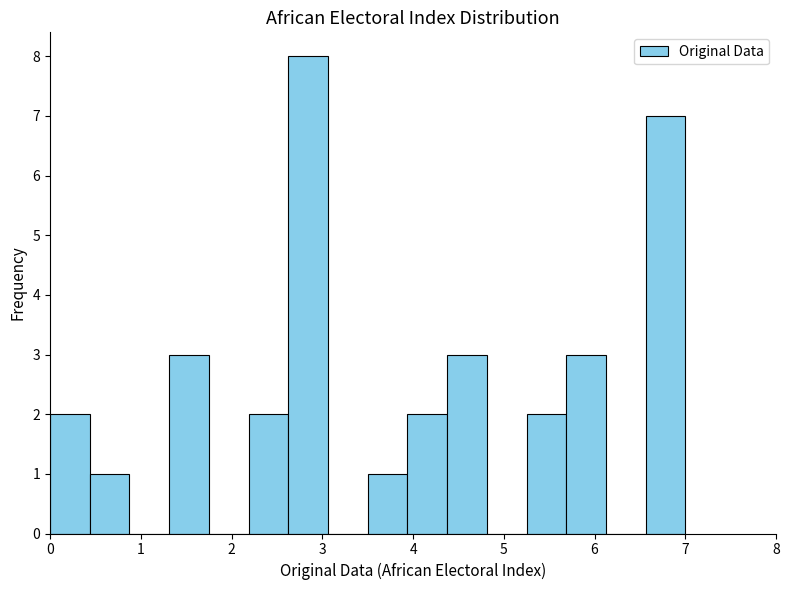

Over which range of the x-axis is the bar tallest?

2.6 to 3.1